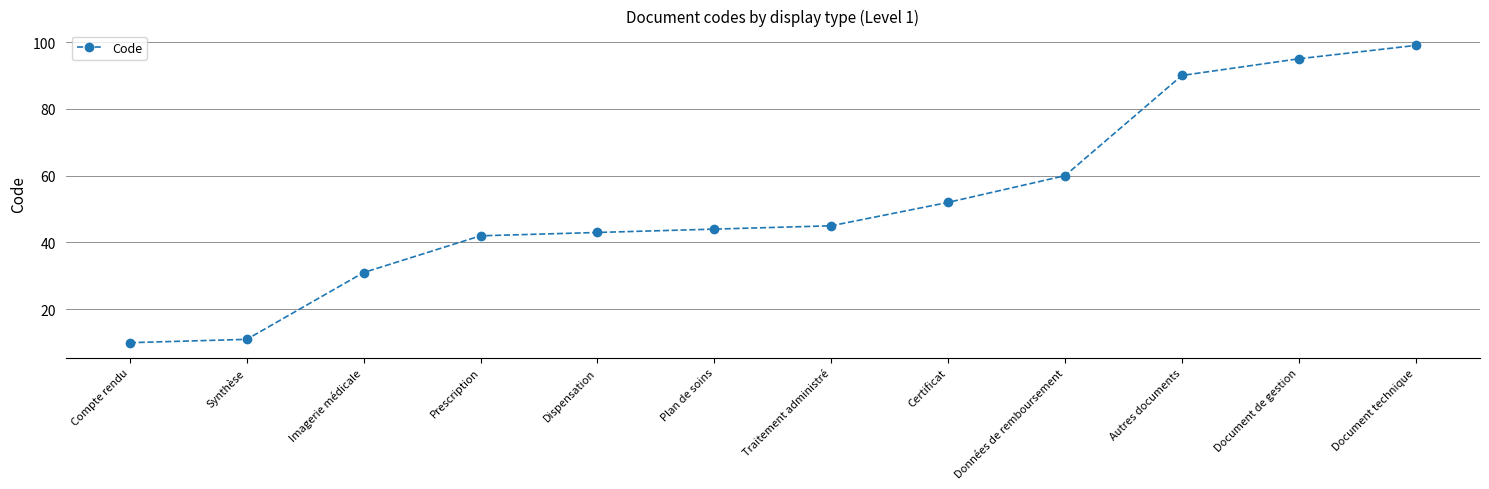

Which has a higher value, Certificat or Compte rendu?

Certificat